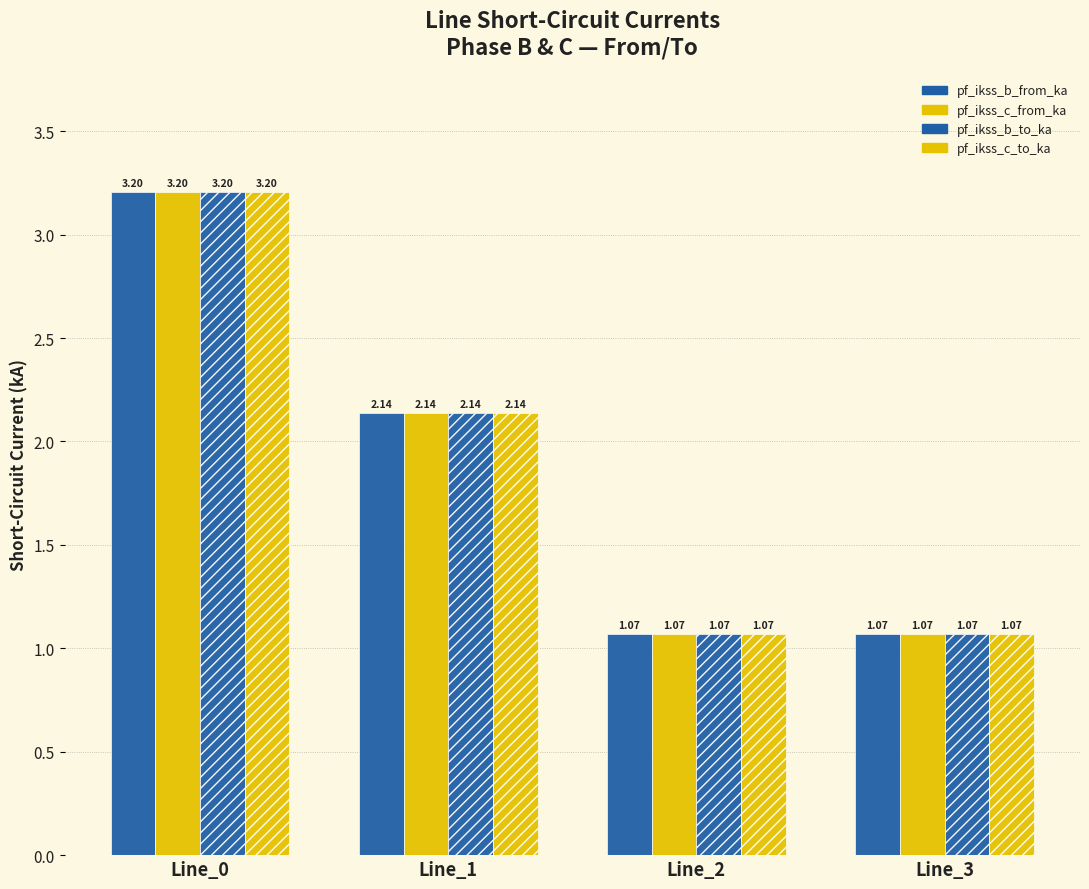

How many bars are there in each group?

4